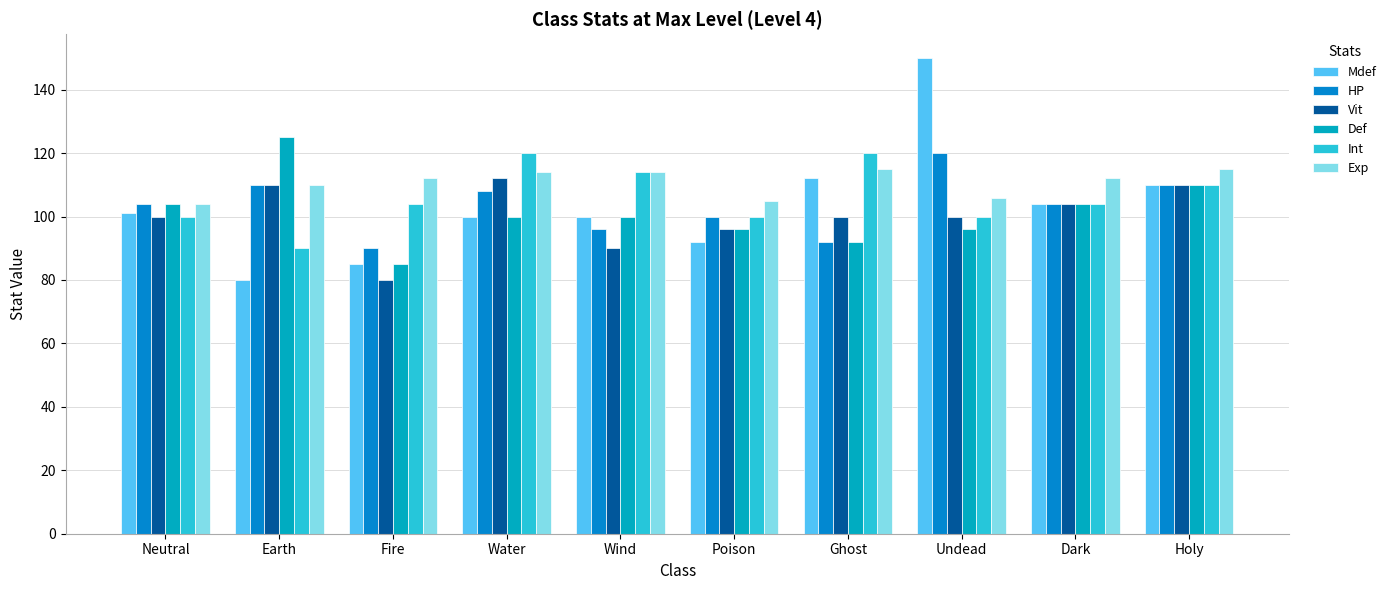

How many bars are there in total?

60